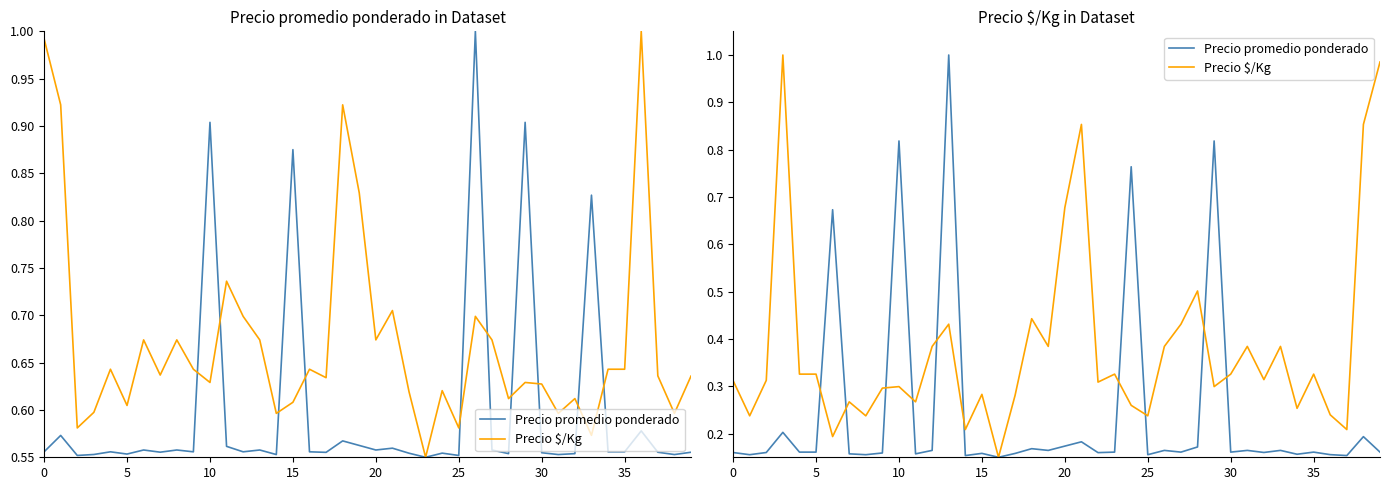

Is the value of Precio promedio ponderado at 34 greater than the value of Precio $/Kg at 28?

No